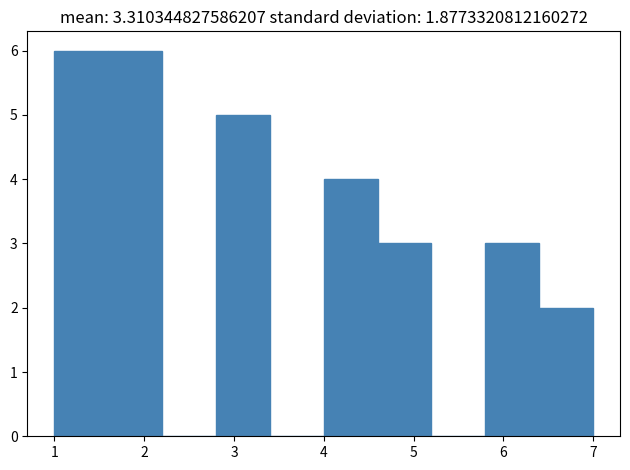

Reading left to right, list every bar in this chart as the range it spans on the x-axis followed by its height. The values are not printed on the chart, so give them approximately, as read against the axis.

1.0 to 1.6: 6
1.6 to 2.2: 6
2.2 to 2.8: 0
2.8 to 3.4: 5
3.4 to 4.0: 0
4.0 to 4.6: 4
4.6 to 5.2: 3
5.2 to 5.8: 0
5.8 to 6.4: 3
6.4 to 7.0: 2